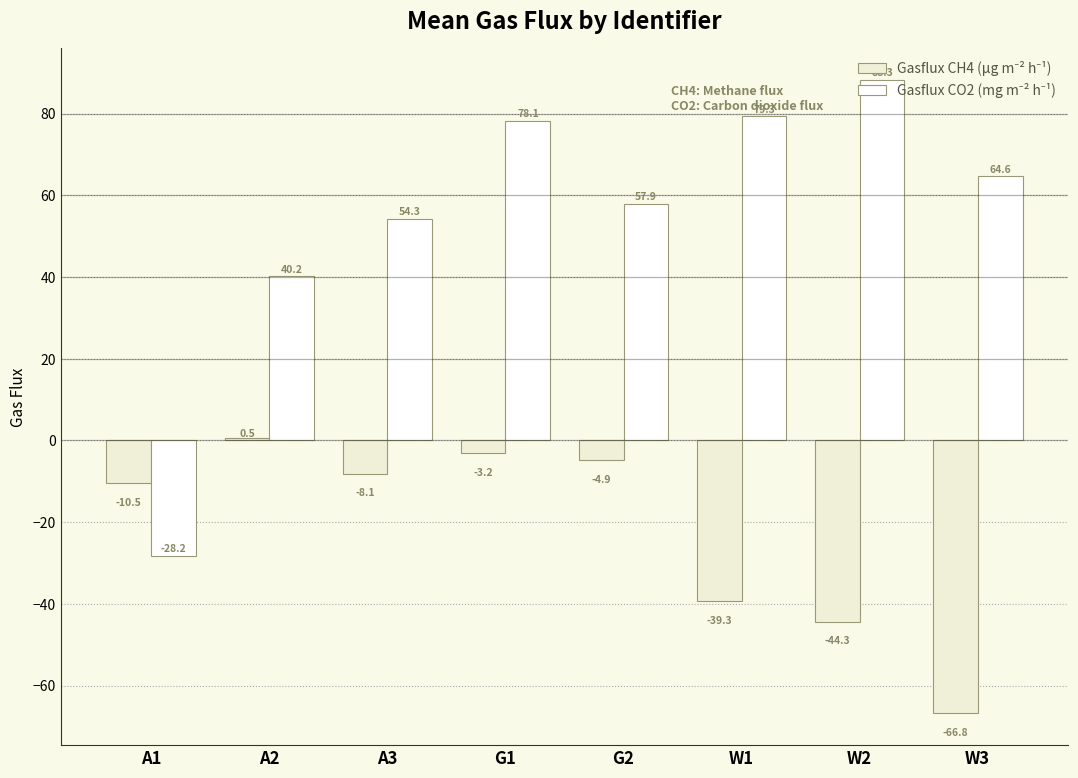

What is the greatest value displayed?

88.3